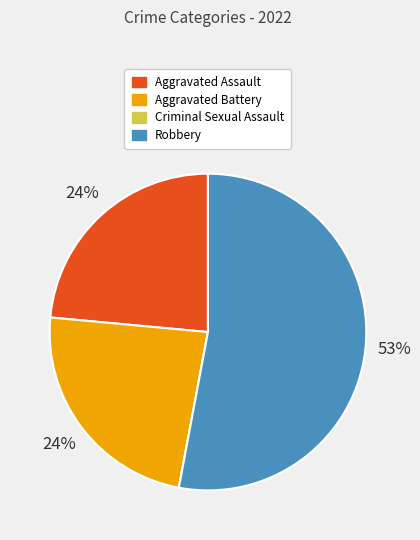

To the nearest percent, what percentage of the pie is Aggravated Battery?

24%